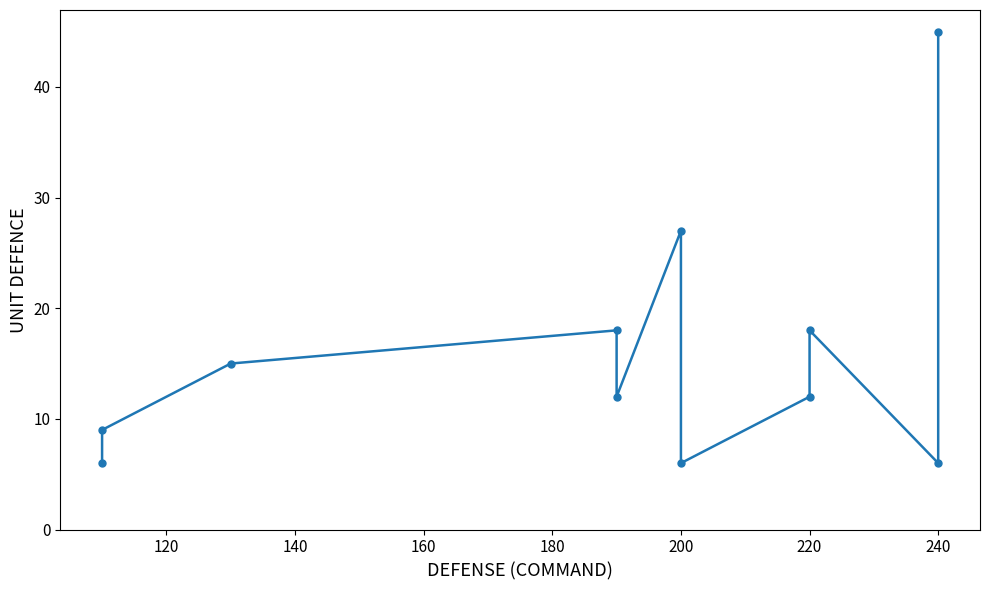

What is the maximum value shown in the chart?

45